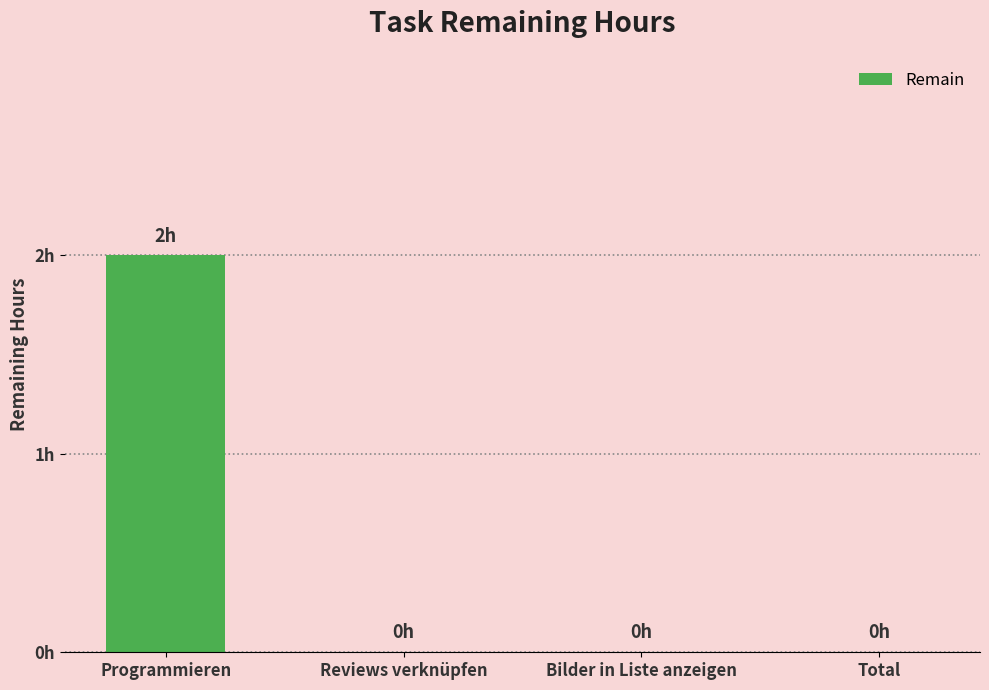

Which category has the lowest value across all series?

Reviews verknüpfen